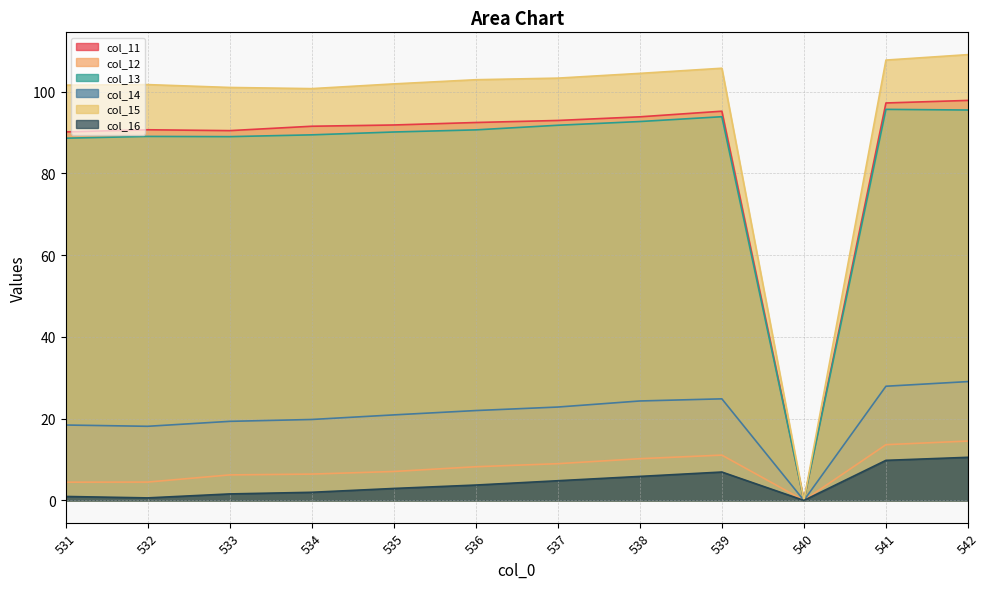

What is the difference between the second highest and second lowest values in the col_16 series?

9.2